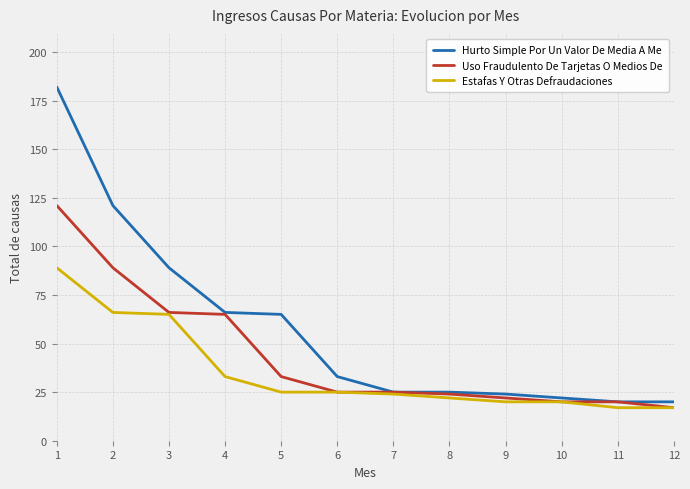

True or false: Estafas Y Otras Defraudaciones has a value of 10 at 10.

False